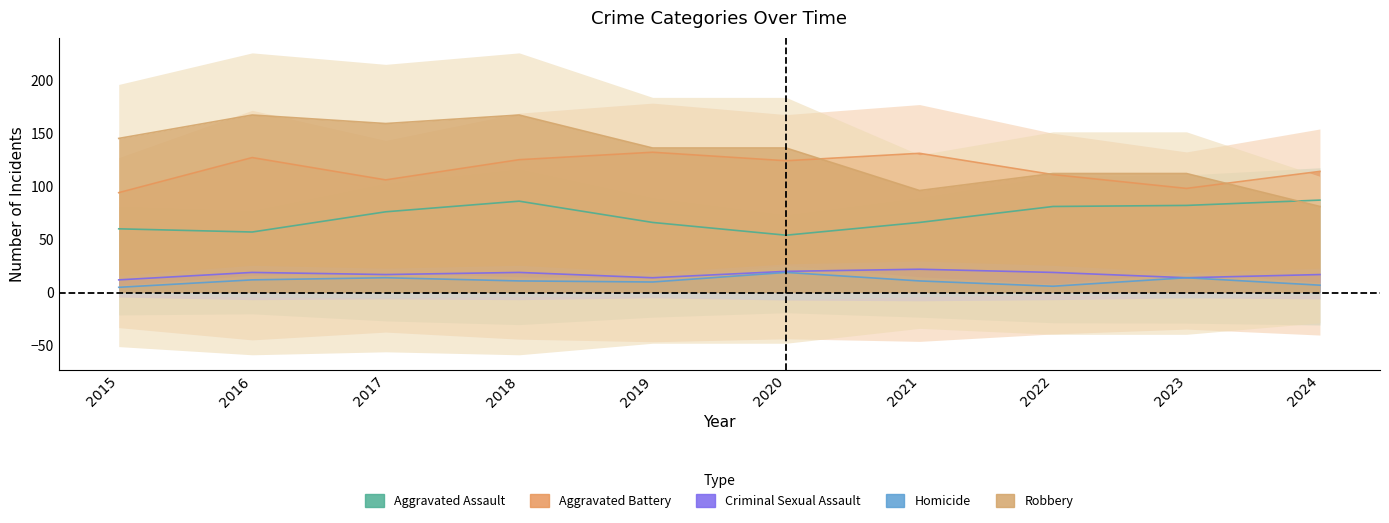

Is it true that Aggravated Assault equals 76 at 2017?

True